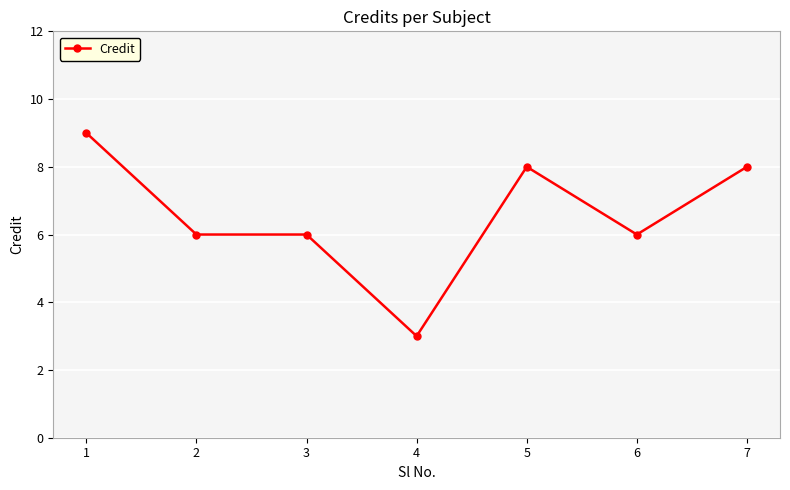

What is the difference between the maximum and minimum values?

6